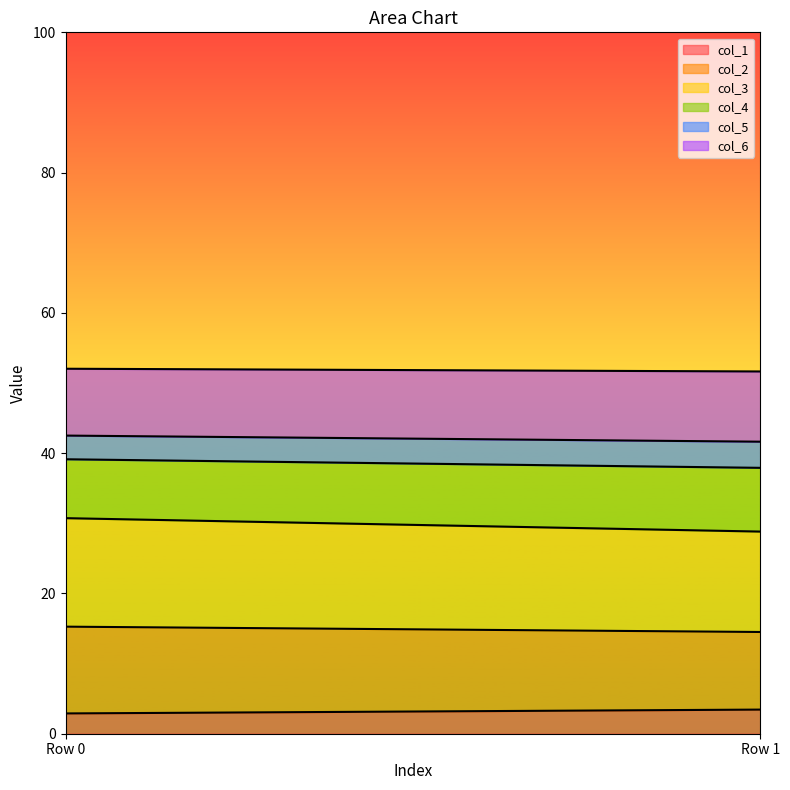

Is it true that col_5 equals 34.5 at Row 1?

False